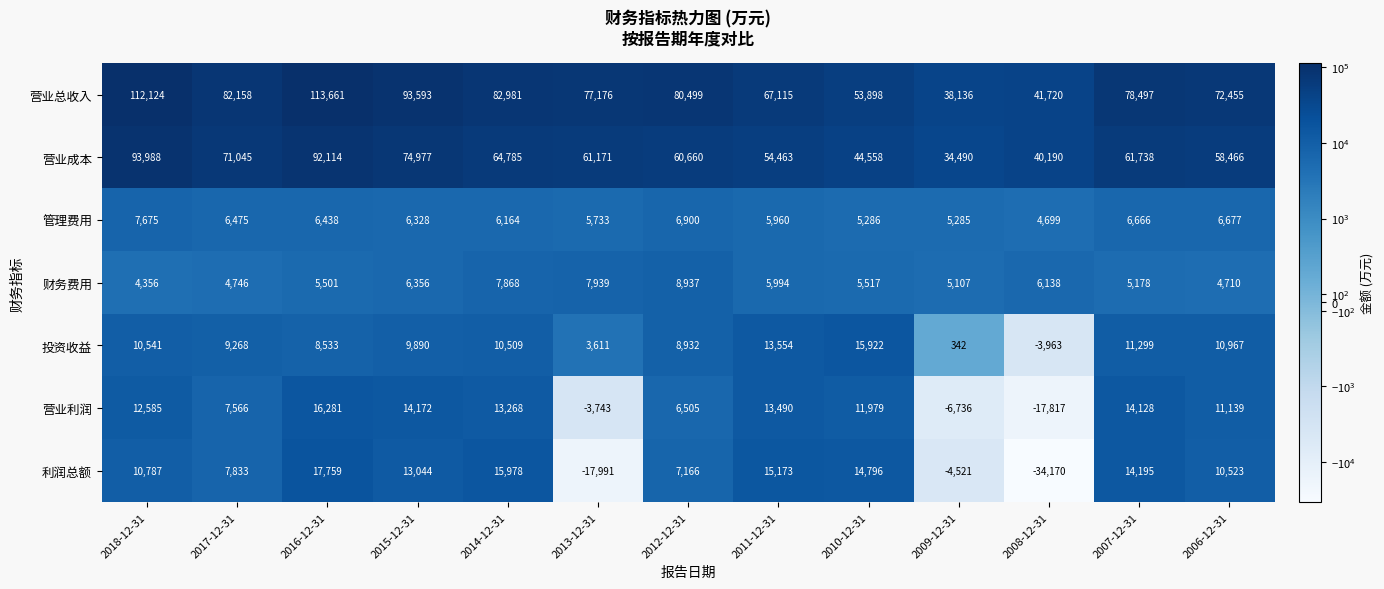

What is the smallest value displayed?

-34170